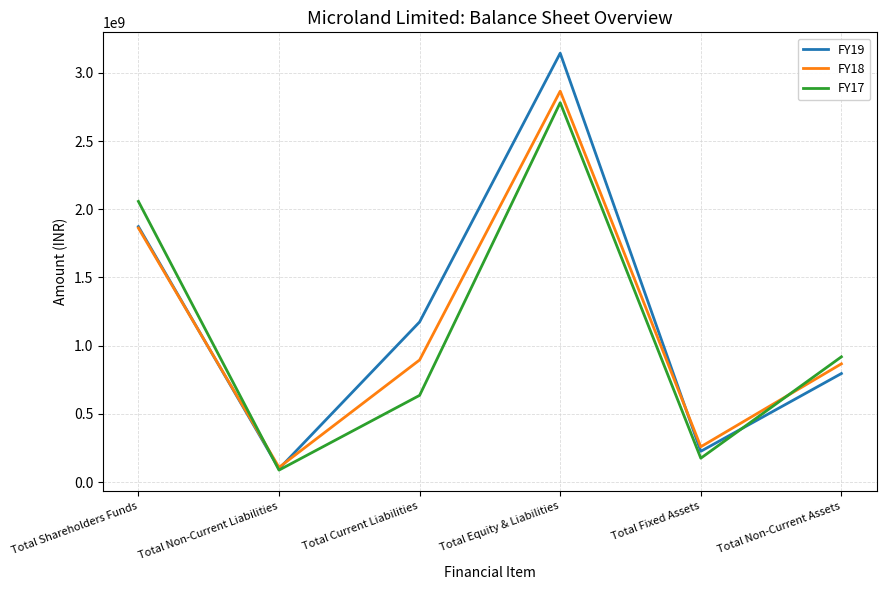

Where is the first local maximum for FY18?

Total Equity & Liabilities